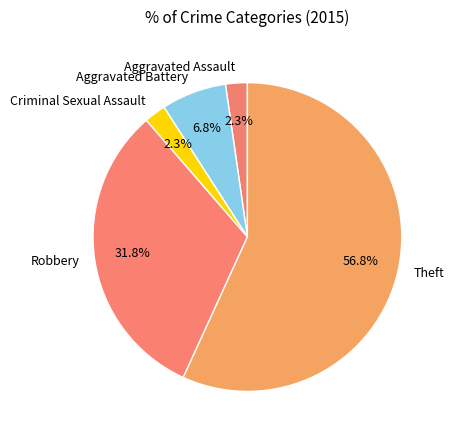

What percentage is the Criminal Sexual Assault slice, to the nearest percent?

2%